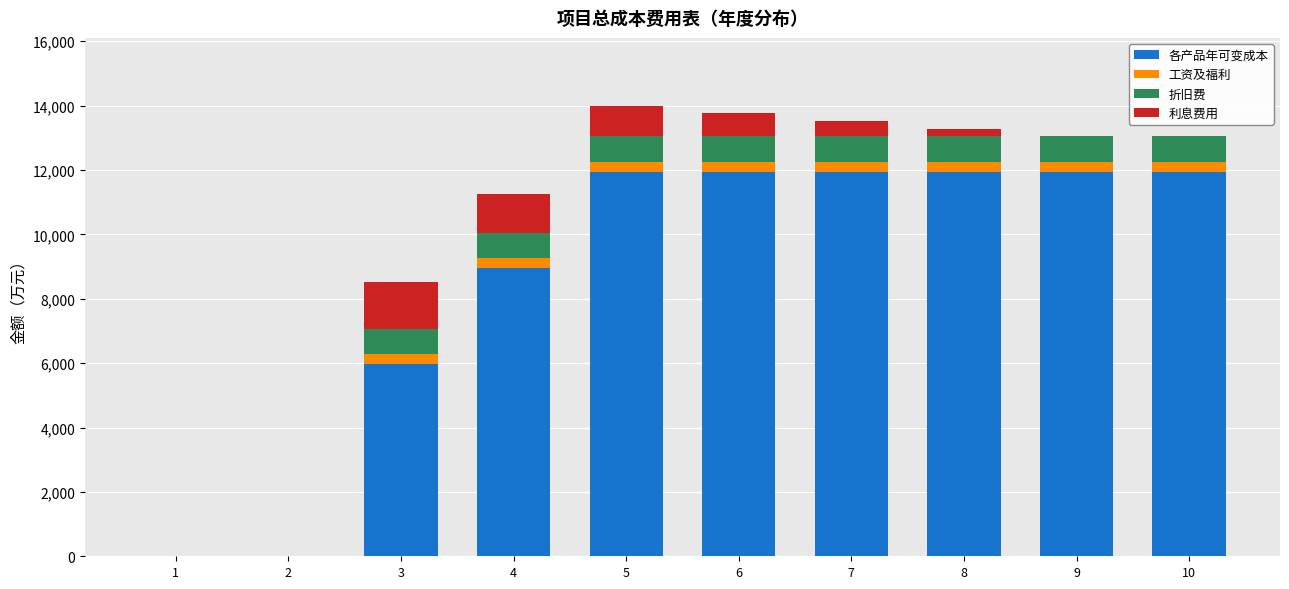

What is the total value across all series at 5?

14001.8